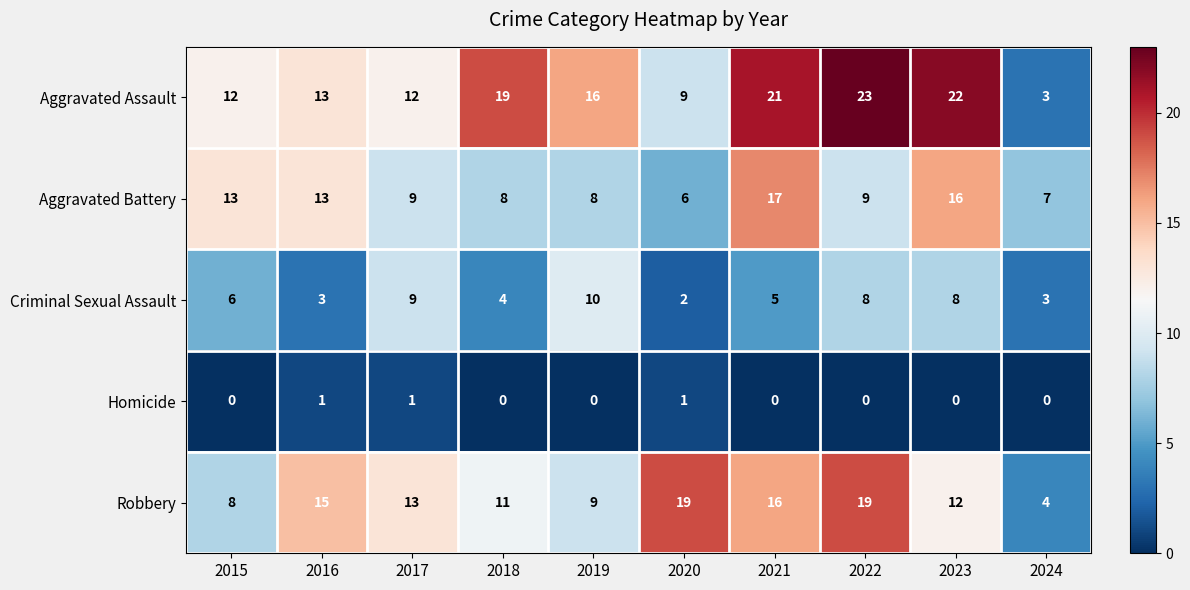

Which series has the largest total across all categories?

Aggravated Assault